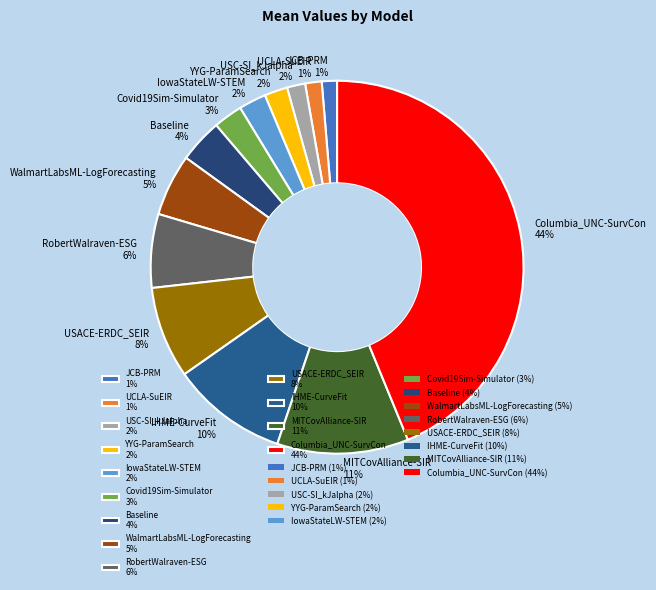

Which has a higher value, USACE-ERDC_SEIR 8% or JCB-PRM 1%?

USACE-ERDC_SEIR 8%